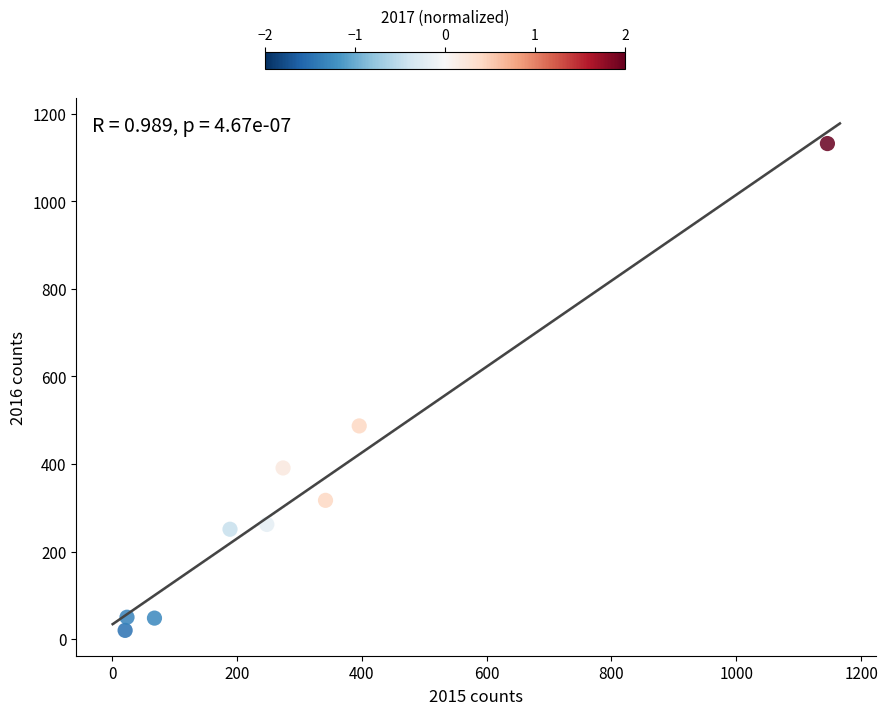

What is the average Y value?

329